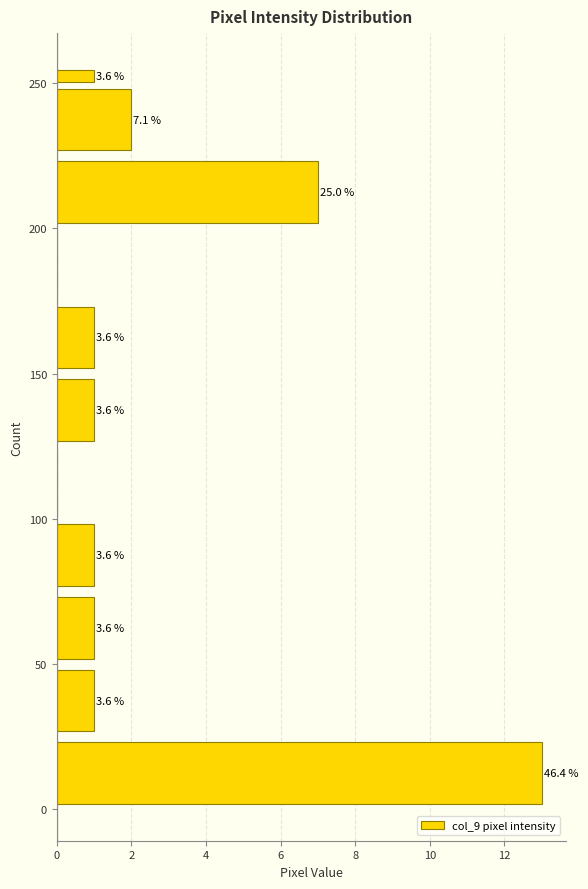

Read against the y-axis, roughly where is the centre of the longest bar?

15